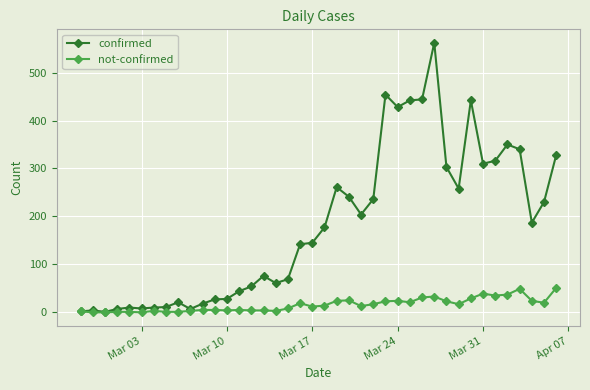

Which series has the largest range (max minus min)?

confirmed